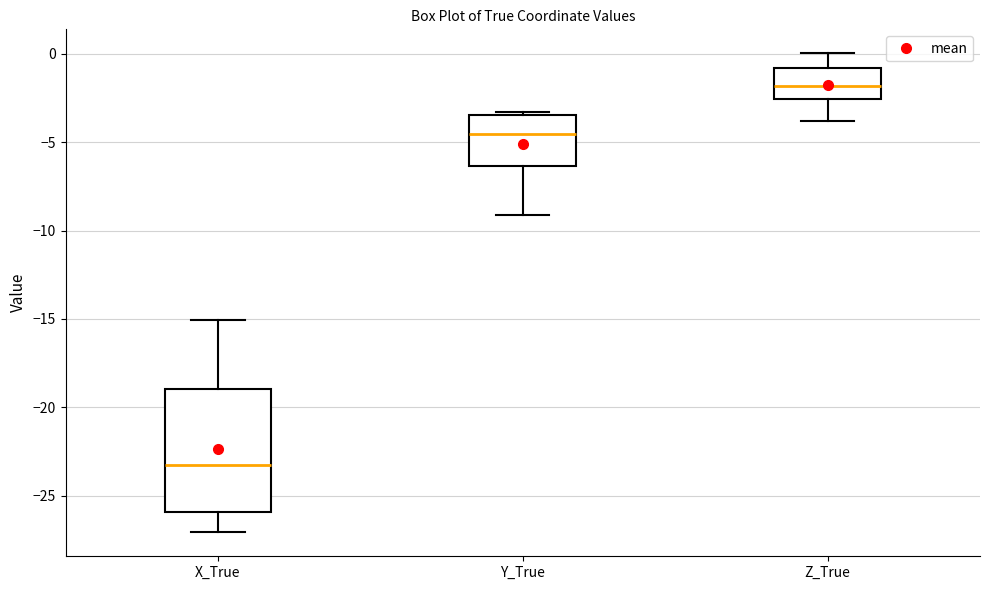

Where does the median line of the box for Z_True sit on the y-axis? The values are not printed on the chart, so give them approximately, as read against the axis.

-2.0